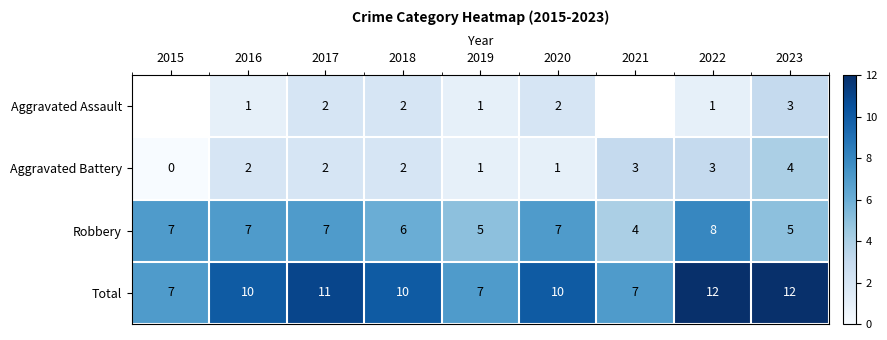

Count the number of data series in this chart.

4